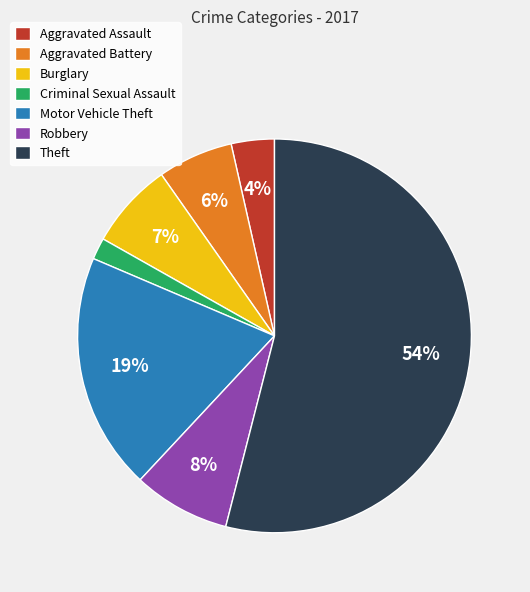

To the nearest percent, what is the combined percentage of Theft and Robbery?

62%